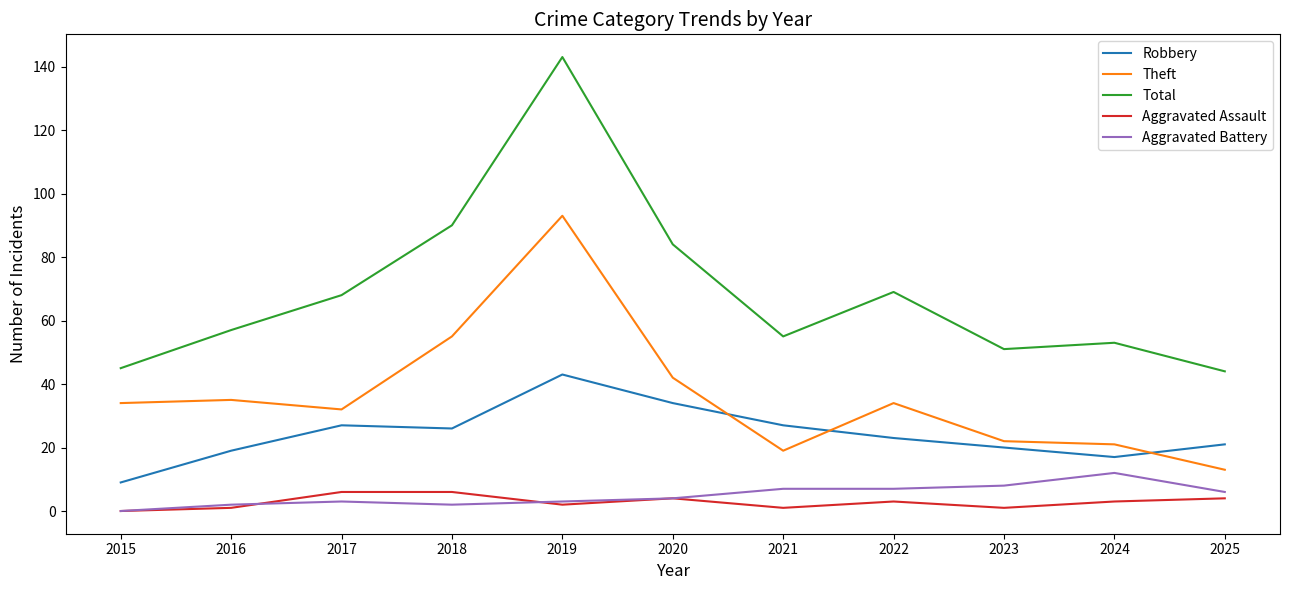

At how many categories does at least one series exceed 15?

11